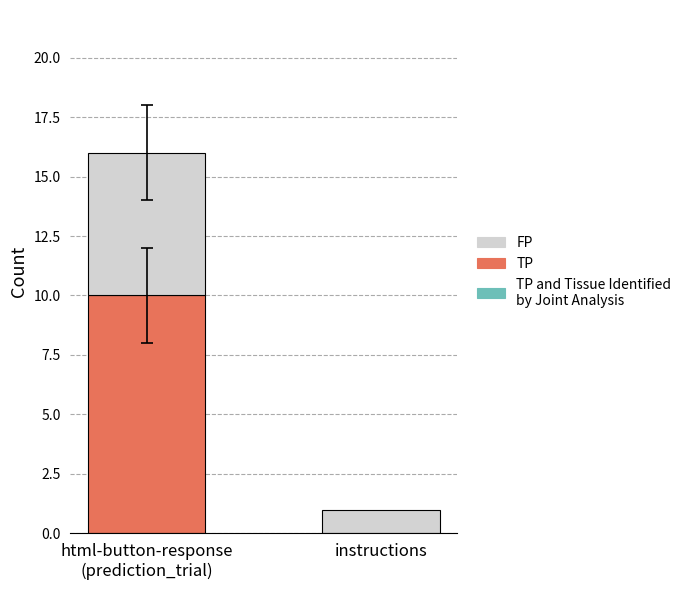

What is the maximum value for TP?

10